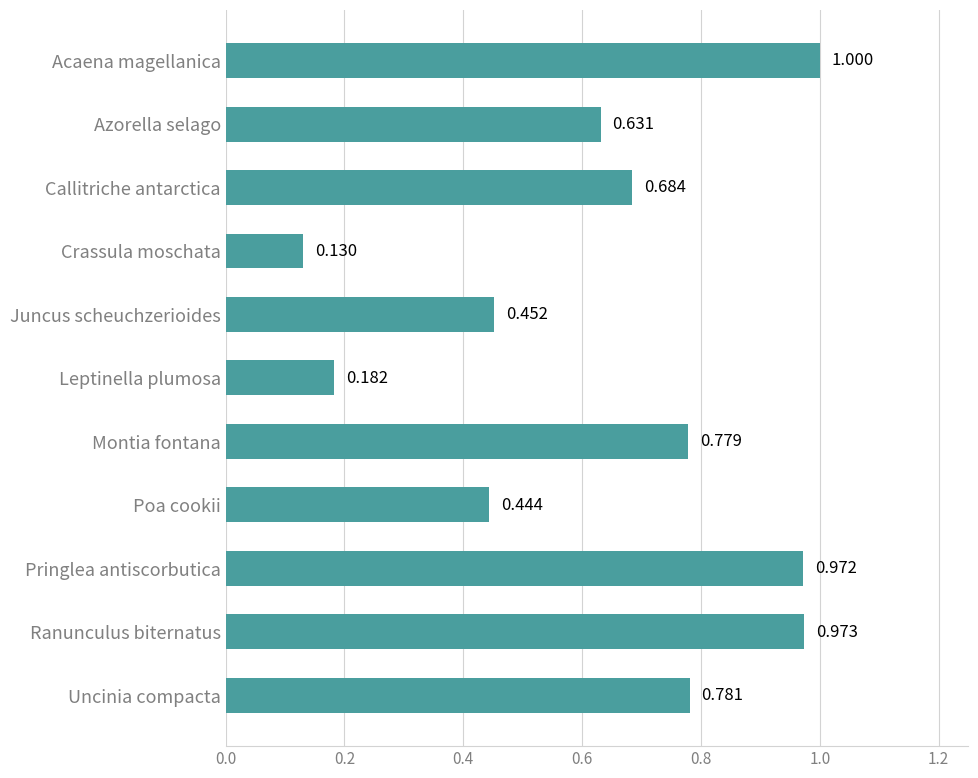

Which category has the lowest value across all series?

Crassula moschata